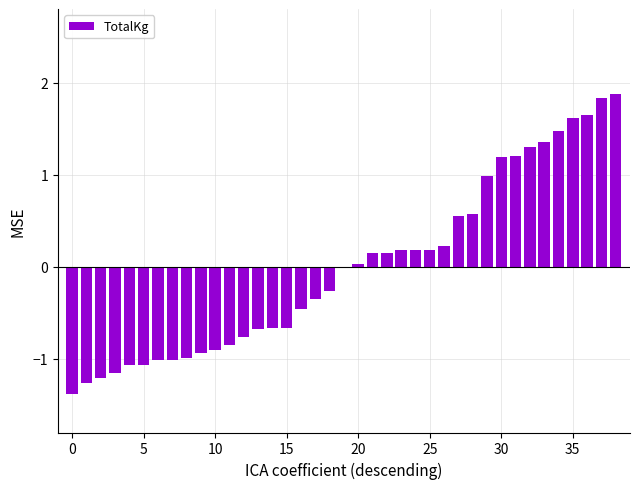

How many bars are there in total?

39